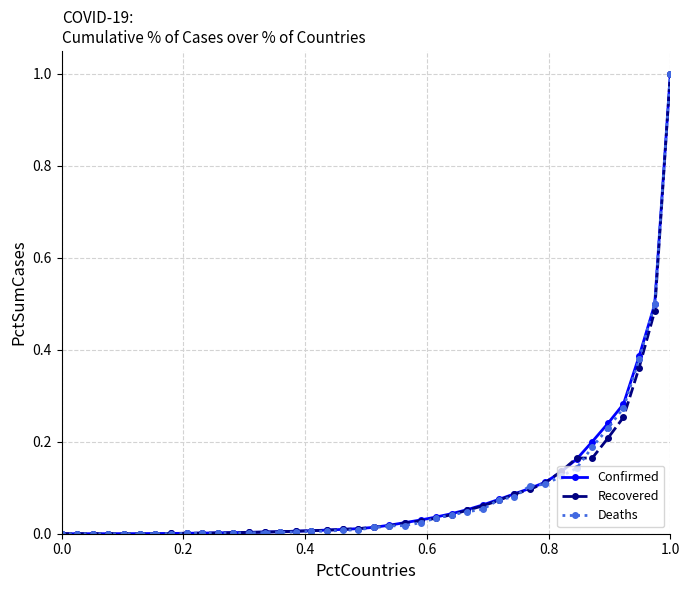

What is the highest value of the Confirmed series?

1.0